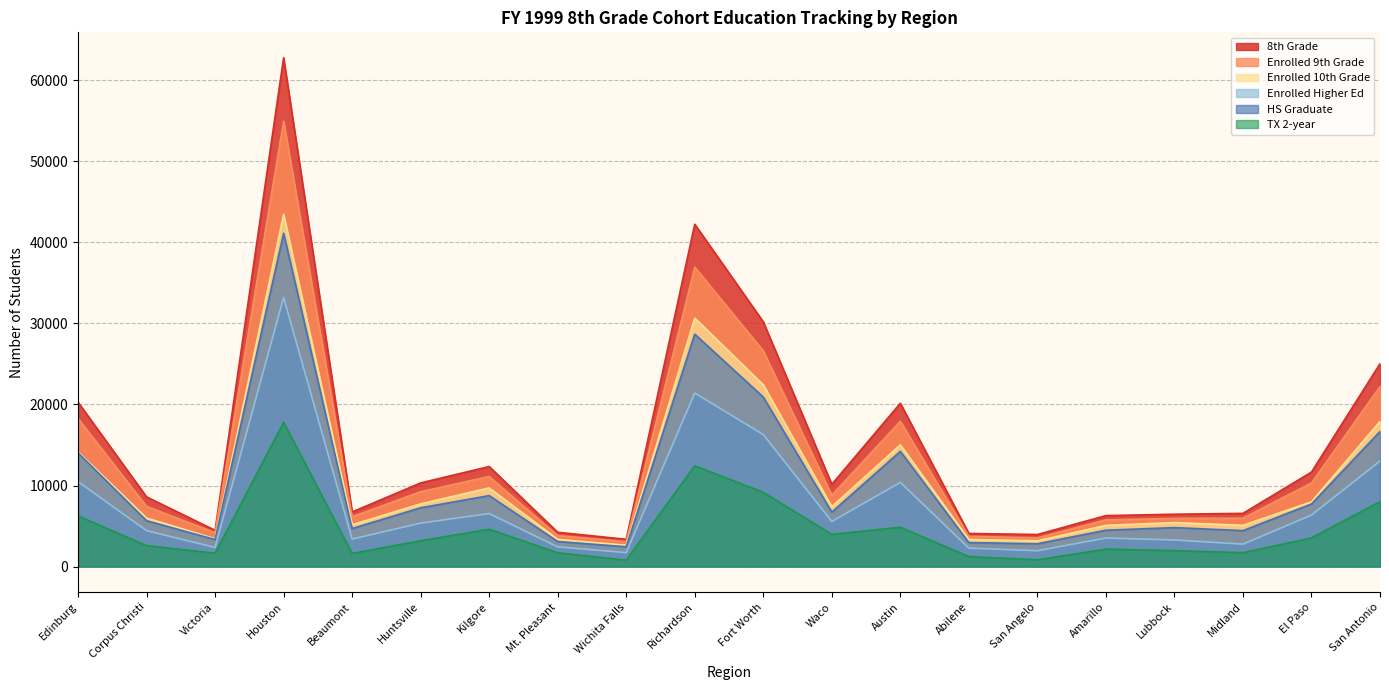

Where does the Enrolled 9th Grade series first go above 8802?

Edinburg